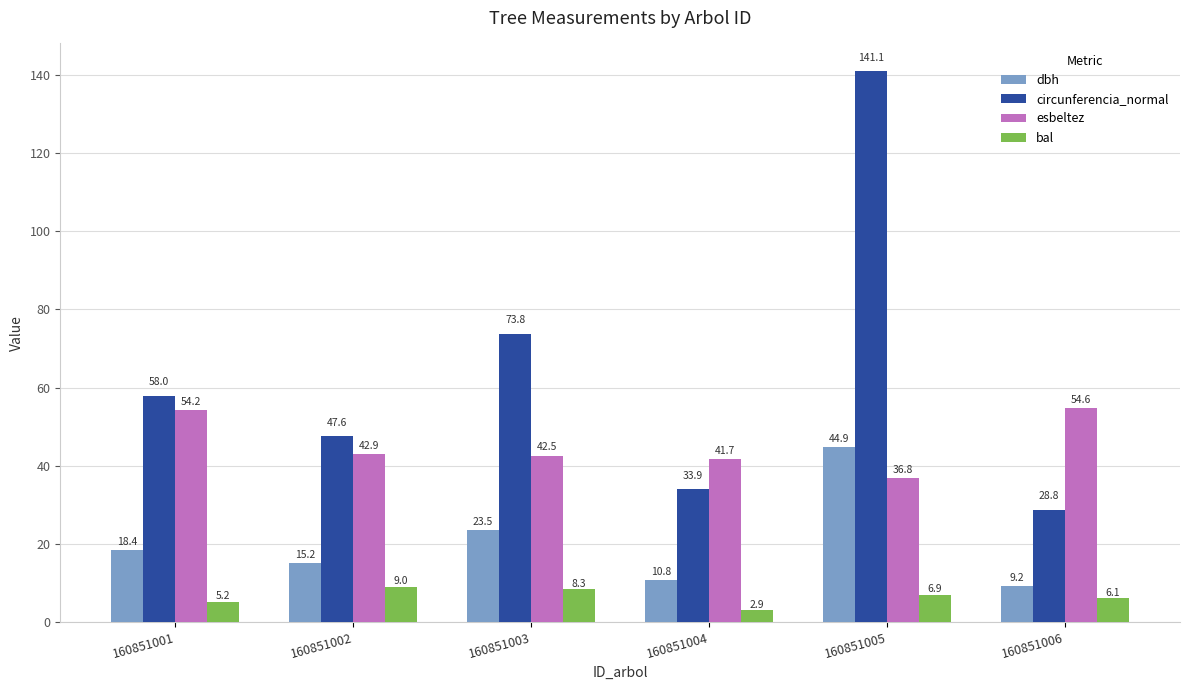

What is the value of the circunferencia_normal bar at the 3rd from the left?

73.8